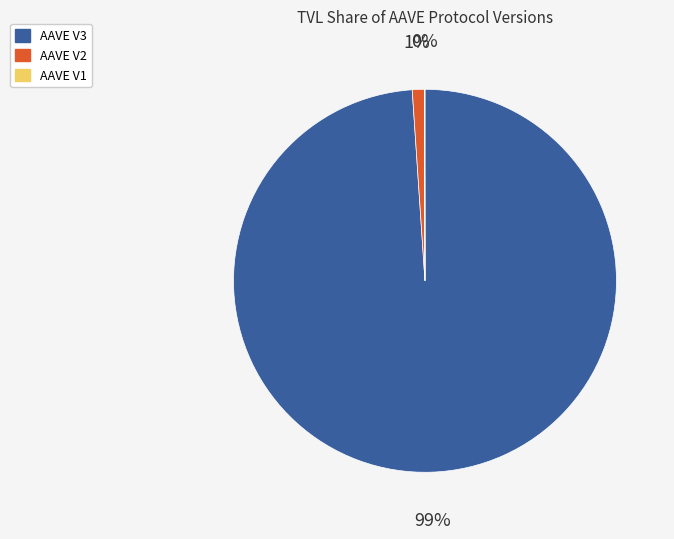

To the nearest percent, what is the difference between the largest and smallest slice percentages?

99%